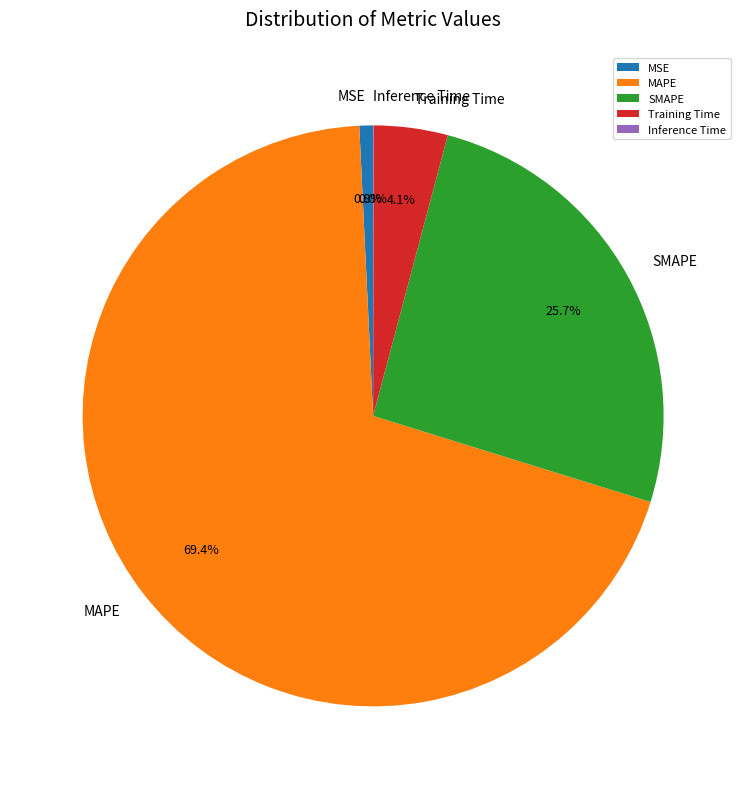

Is there any slice that represents more than half of the pie?

Yes